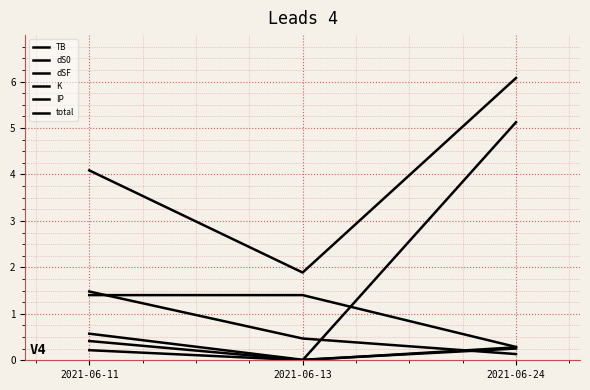

How many lines are shown in the chart?

6